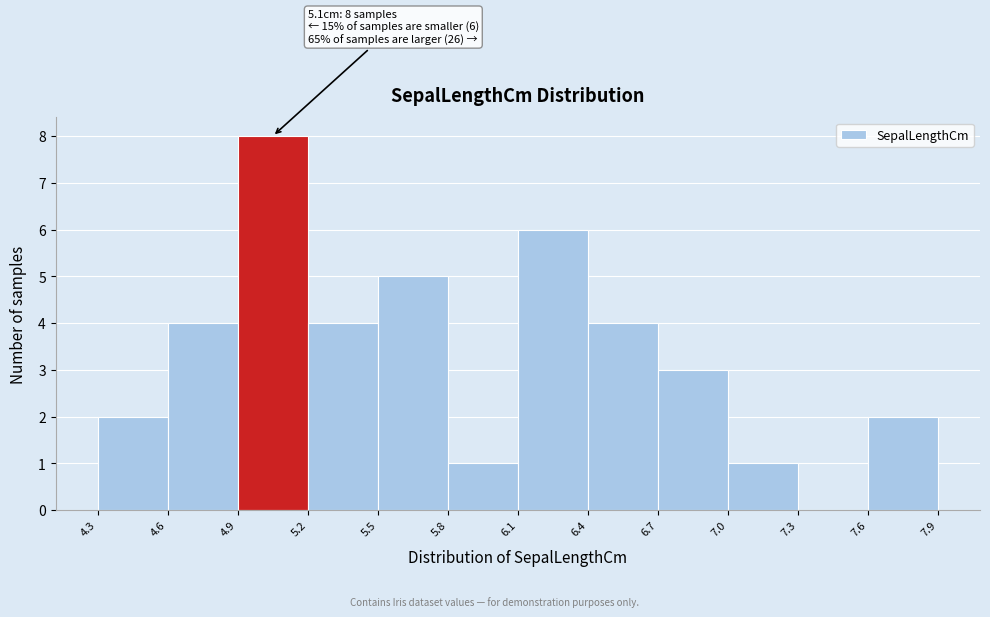

Which range on the x-axis has the tallest bar?

4.9 to 5.2